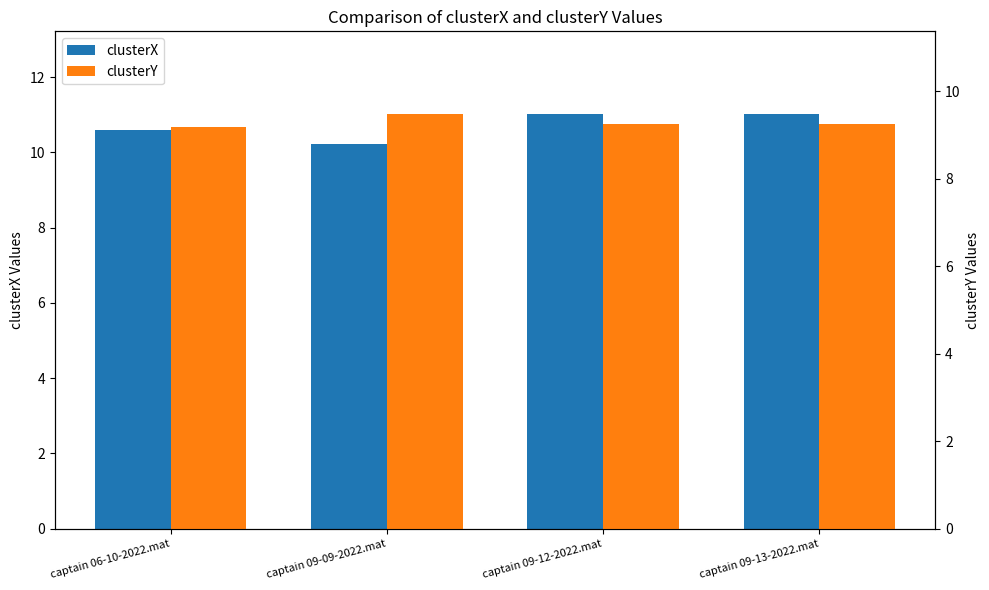

The clusterY series shows 13.2 at captain 09-12-2022.mat. True or false?

False